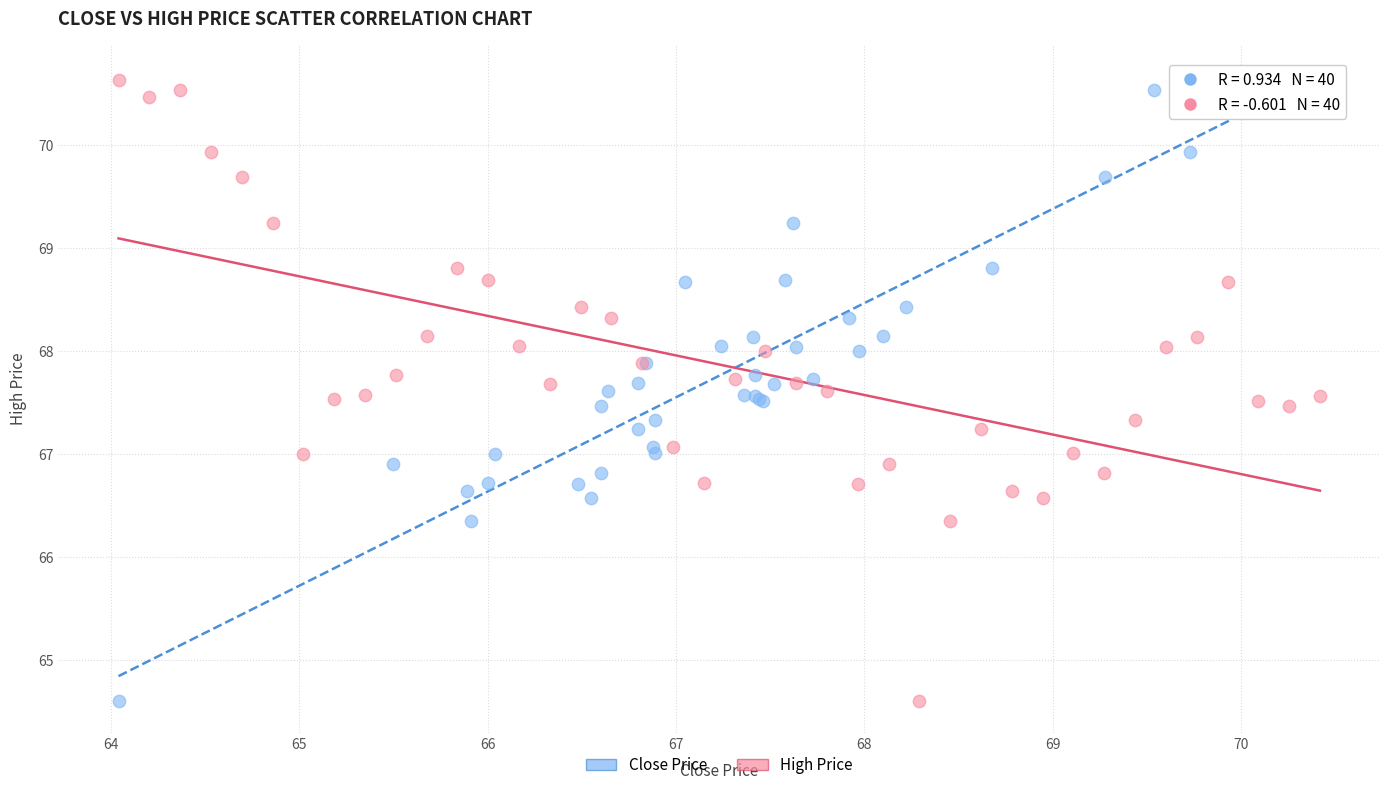

What are all the series names shown in the legend?

Close Price, High Price